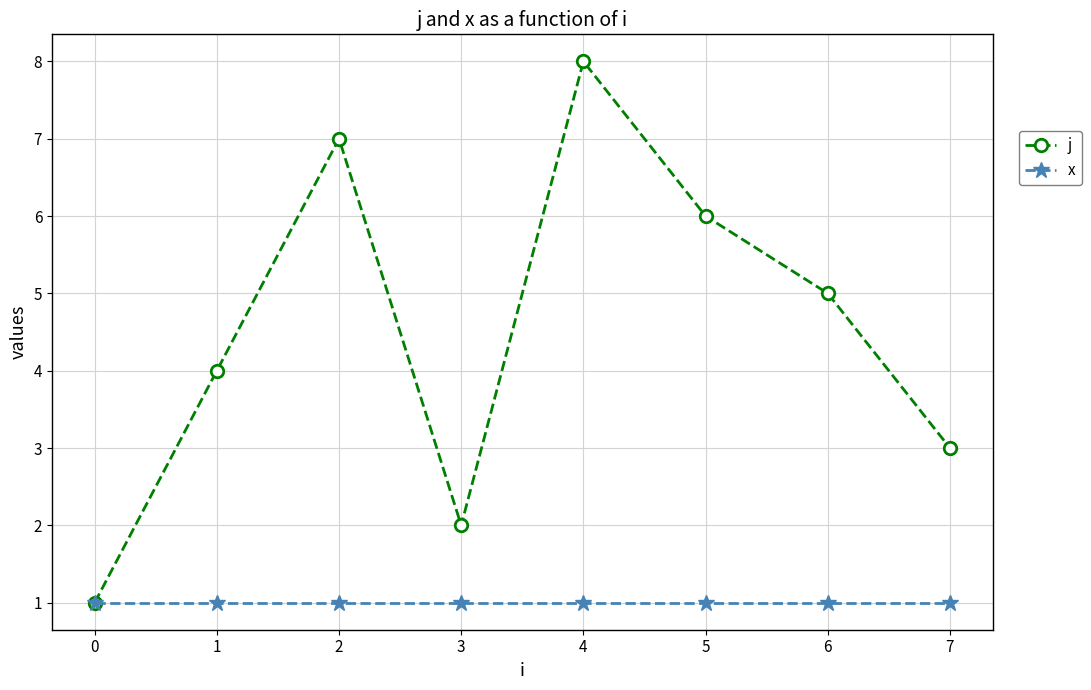

Count the j values in the range 3 to 7.

5